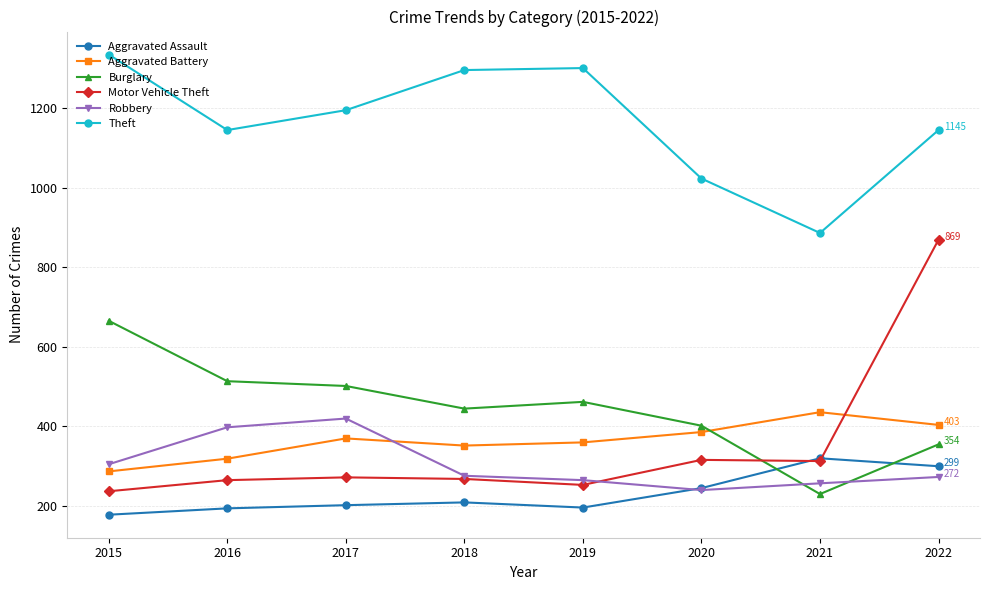

The Motor Vehicle Theft series shows 315 at 2020. True or false?

True